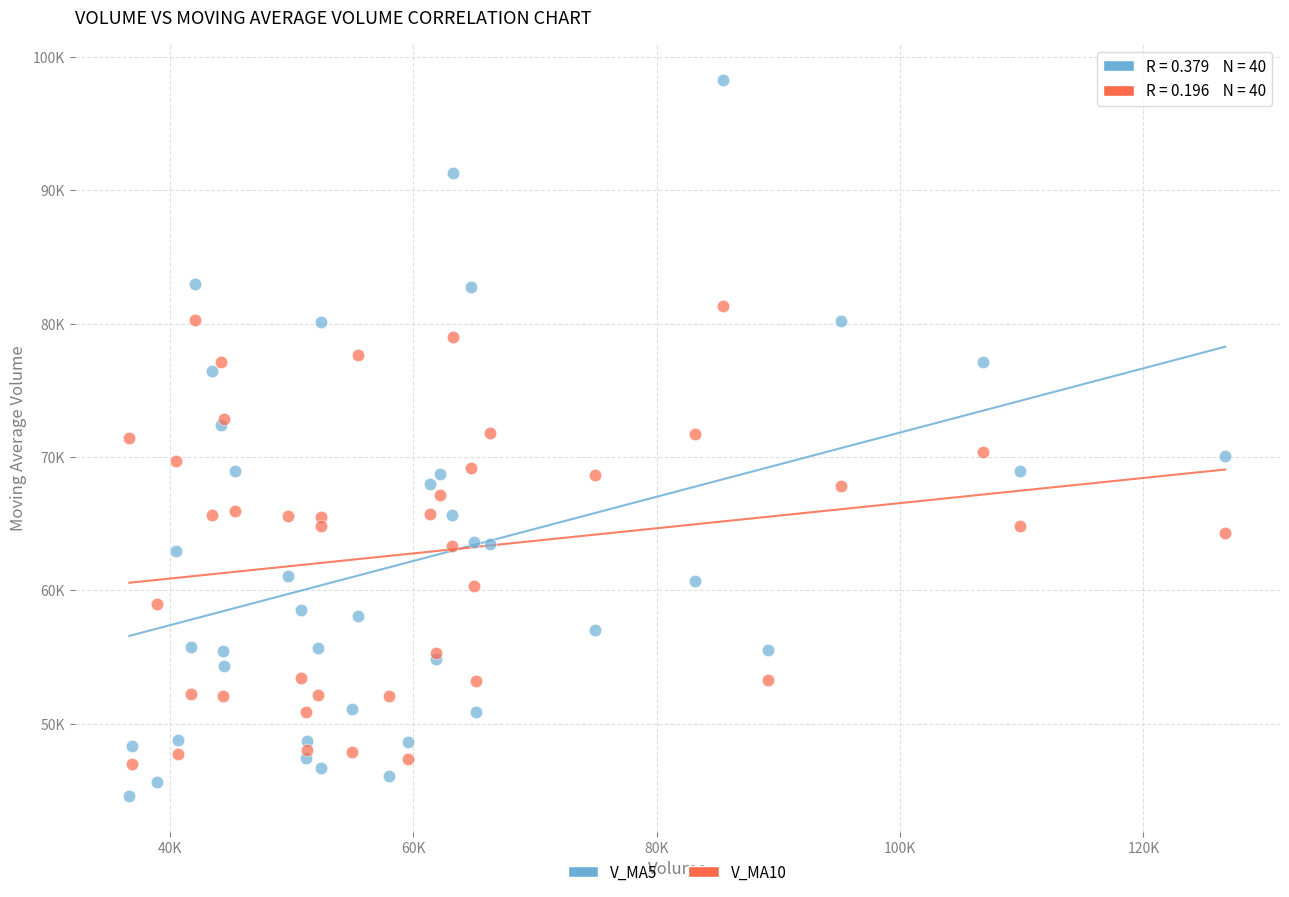

Which series has the widest spread of Y values?

V_MA5